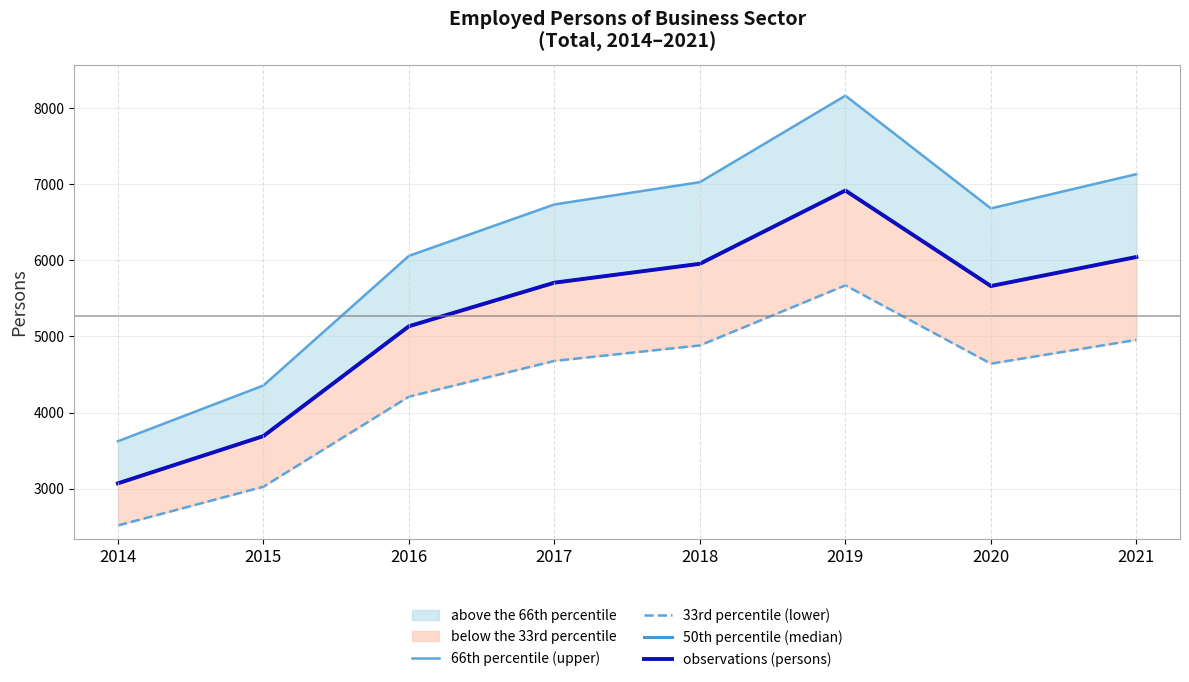

True or false: 50th percentile (median) and observations (persons) intersect in this chart.

False